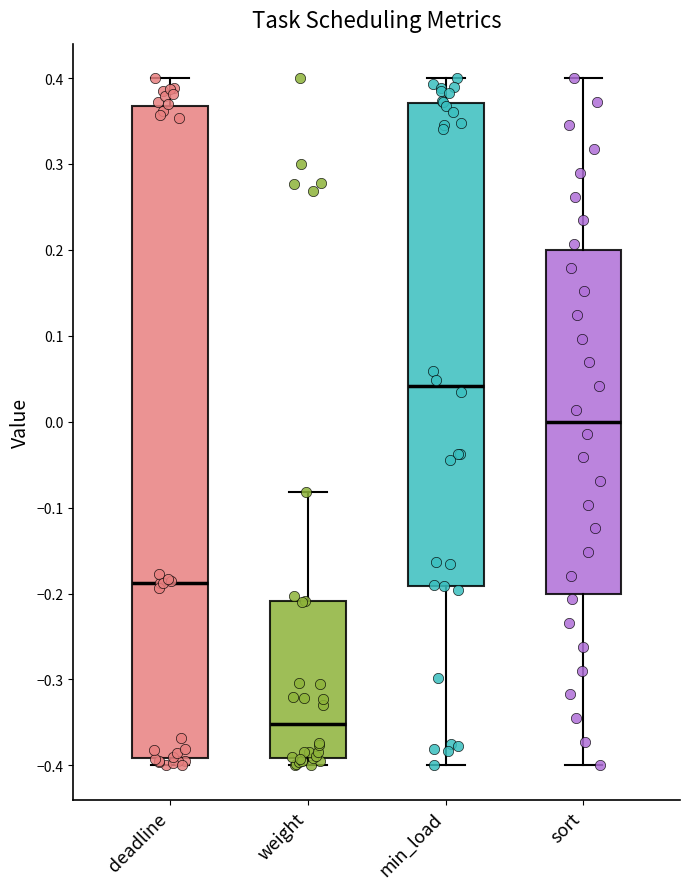

Reading left to right, read every box against the y-axis: the position of its median line, the range the box covers, and the ends of its whiskers. The values are not printed on the chart, so give them approximately, as read against the axis.

deadline: median -0.19, box -0.39 to 0.37, whiskers -0.40 to 0.40
weight: median -0.35, box -0.39 to -0.21, whiskers -0.40 to -0.08
min_load: median 0.04, box -0.19 to 0.37, whiskers -0.40 to 0.40
sort: median 0.00, box -0.20 to 0.20, whiskers -0.40 to 0.40